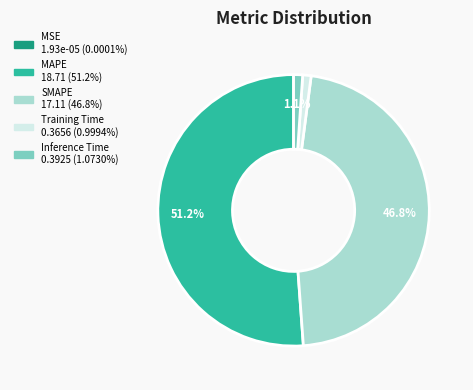

Is there any slice that represents more than half of the pie?

Yes